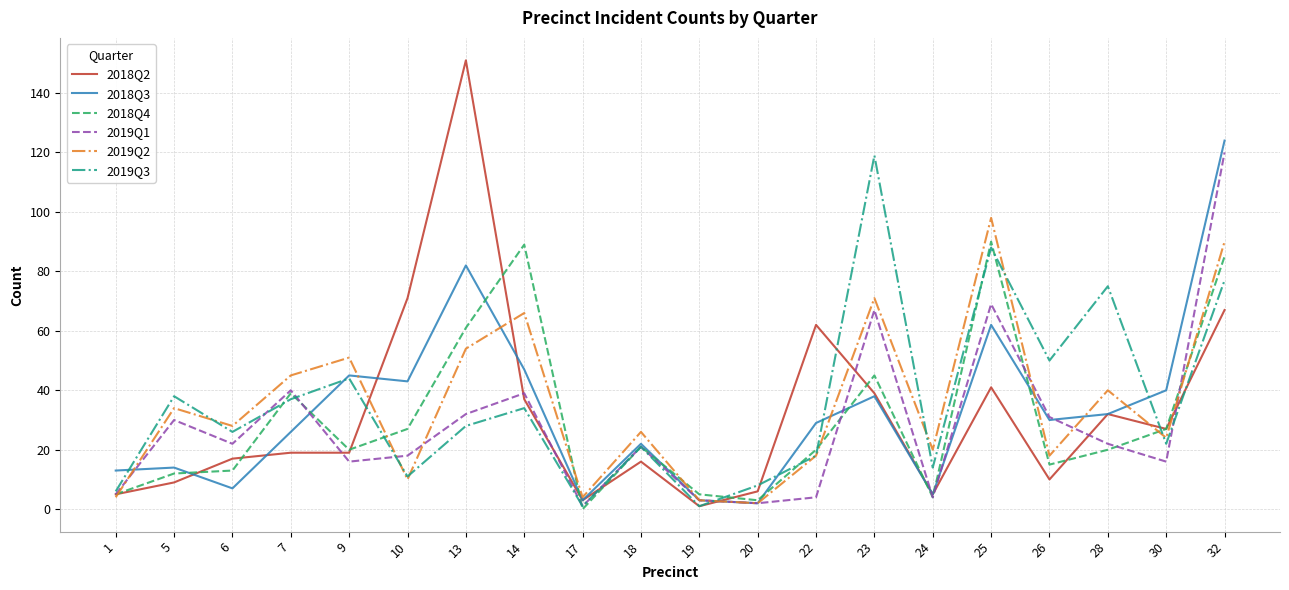

What are all the series names shown in the legend?

2018Q2, 2018Q3, 2018Q4, 2019Q1, 2019Q2, 2019Q3